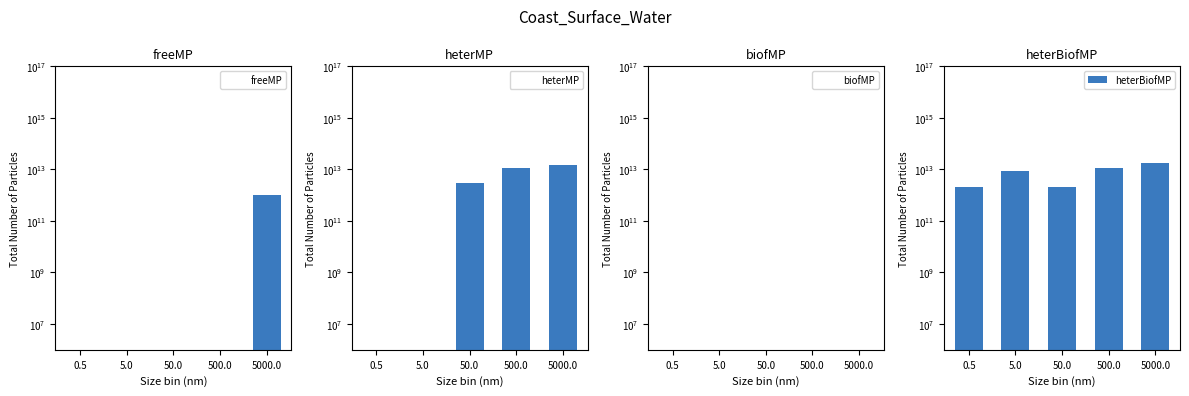

Reading left to right, extract all data points from this chart.

freeMP: 0.5=0	5.0=0	50.0=0	500.0=0	5000.0=1000000000000
heterMP: 0.5=0	5.0=0	50.0=3000000000000	500.0=11000000000000	5000.0=15000000000000
biofMP: 0.5=0	5.0=0	50.0=0	500.0=0	5000.0=0
heterBiofMP: 0.5=2000000000000	5.0=9000000000000	50.0=2000000000000	500.0=11000000000000	5000.0=17000000000000